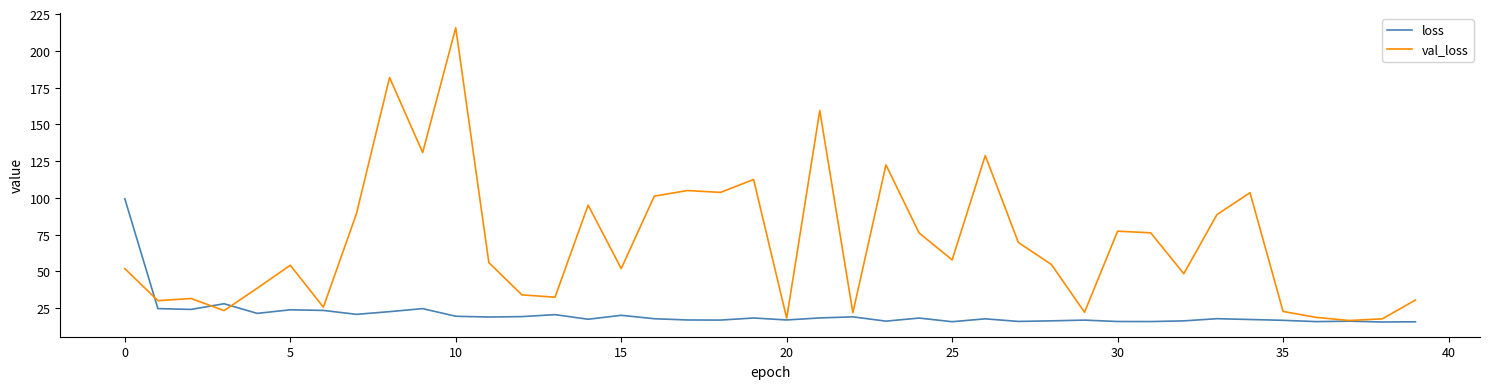

Which series has the largest total across all categories?

val_loss